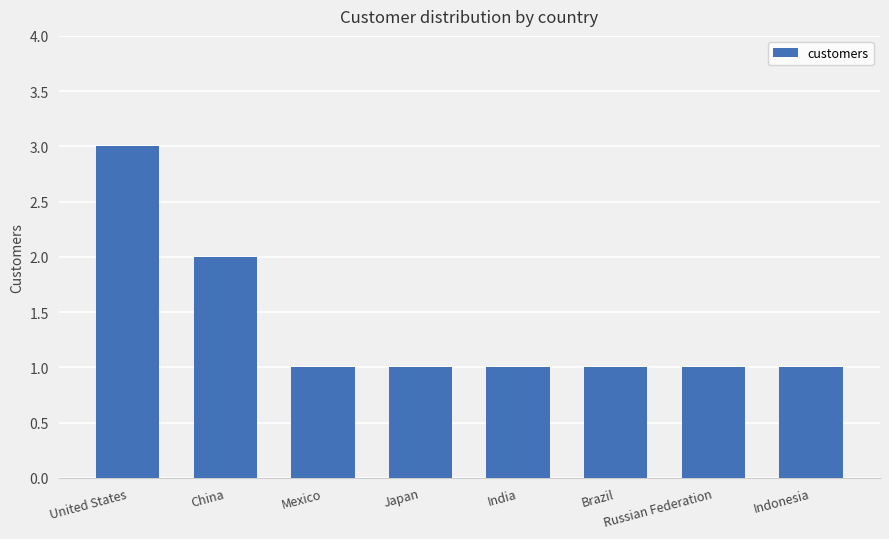

What is the sum of all values?

11